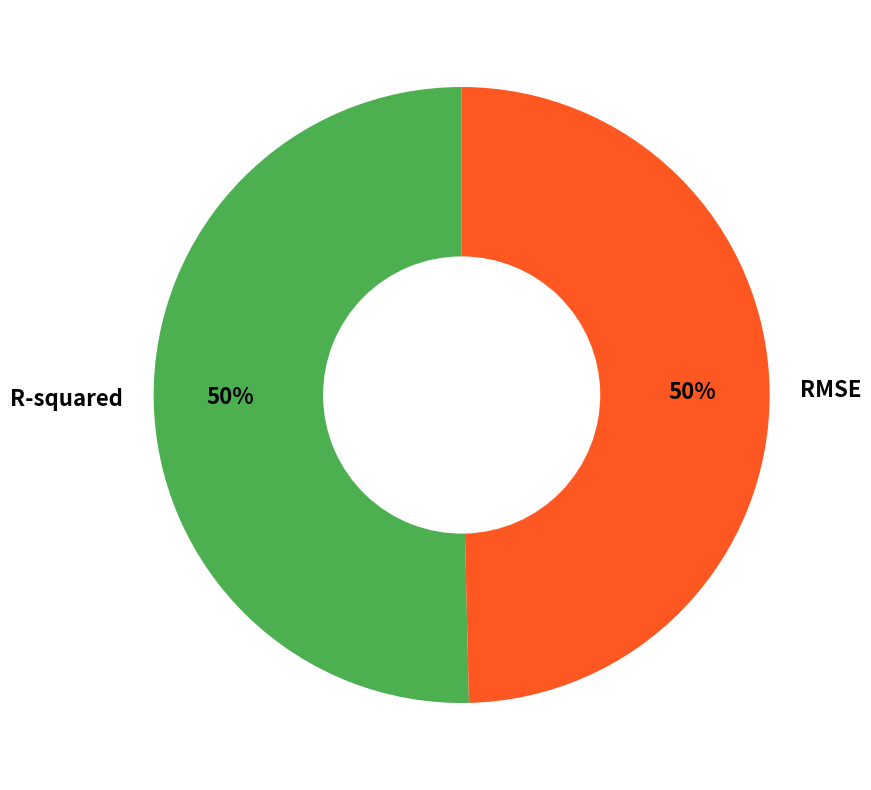

The R-squared slice represents 50% of the pie. True or false?

True